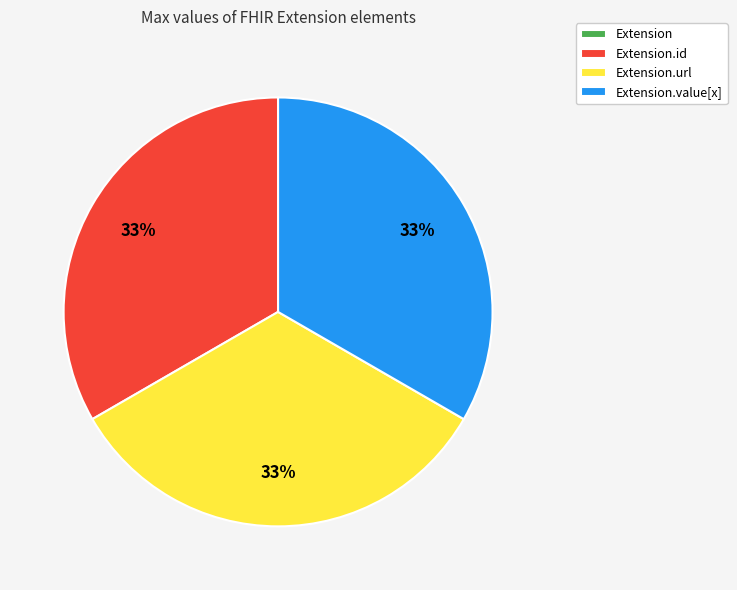

To the nearest percent, what is the difference between the largest and smallest slice percentages?

33%